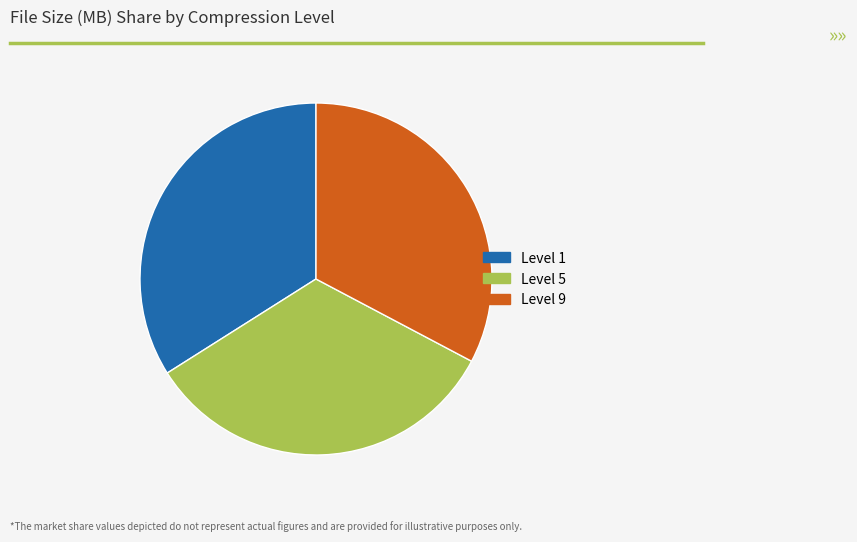

Is it true that Level 1 is 20% of the pie?

False